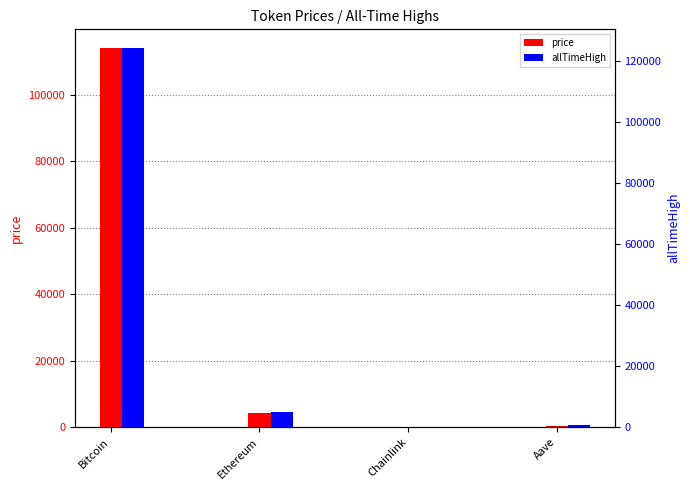

Count the number of data series in this chart.

2